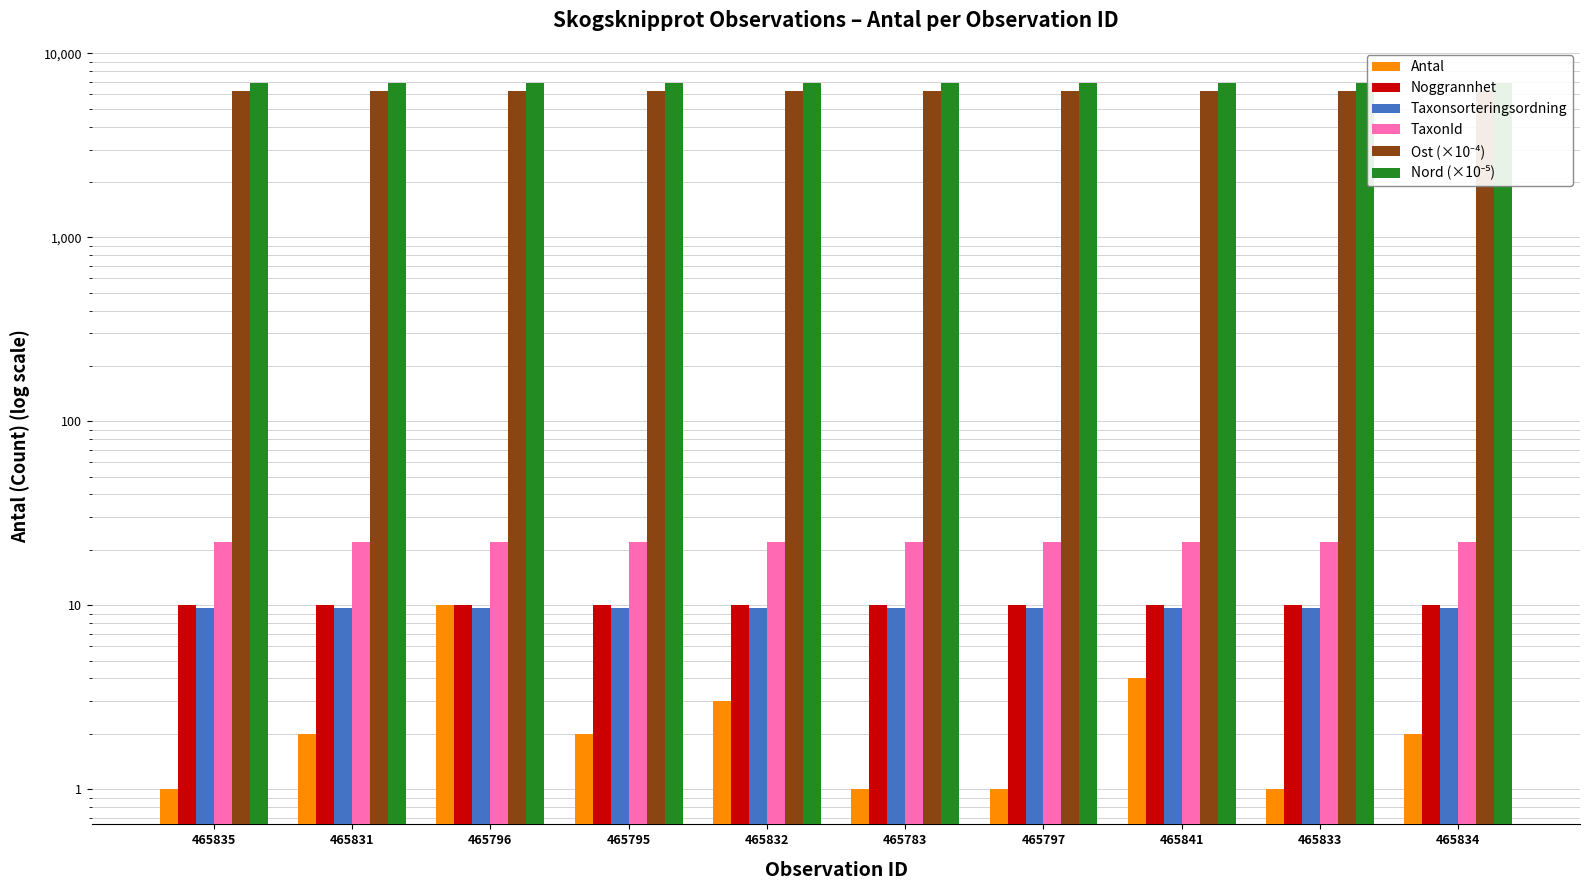

How many values in the Antal series are below 2?

4